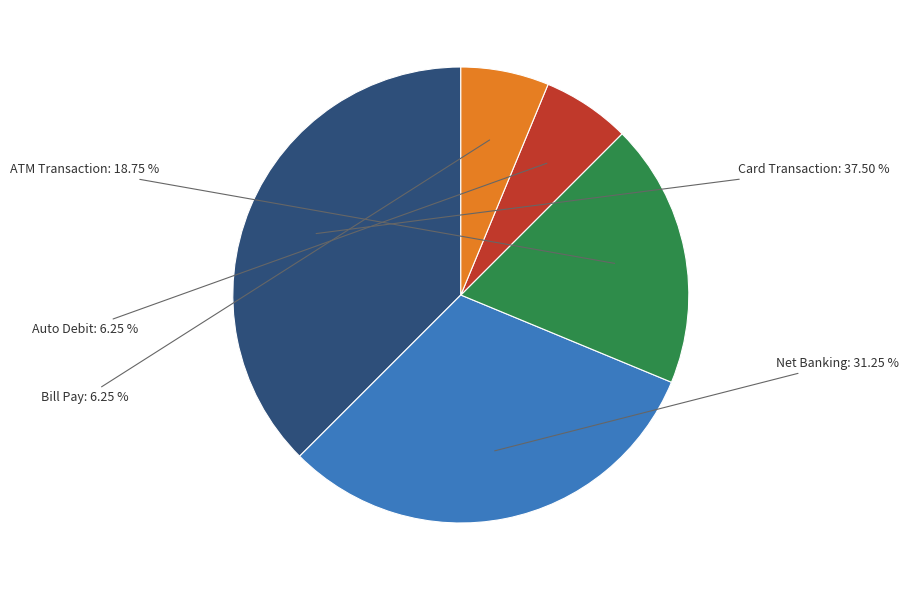

To the nearest percent, what portion does Net Banking represent?

31%